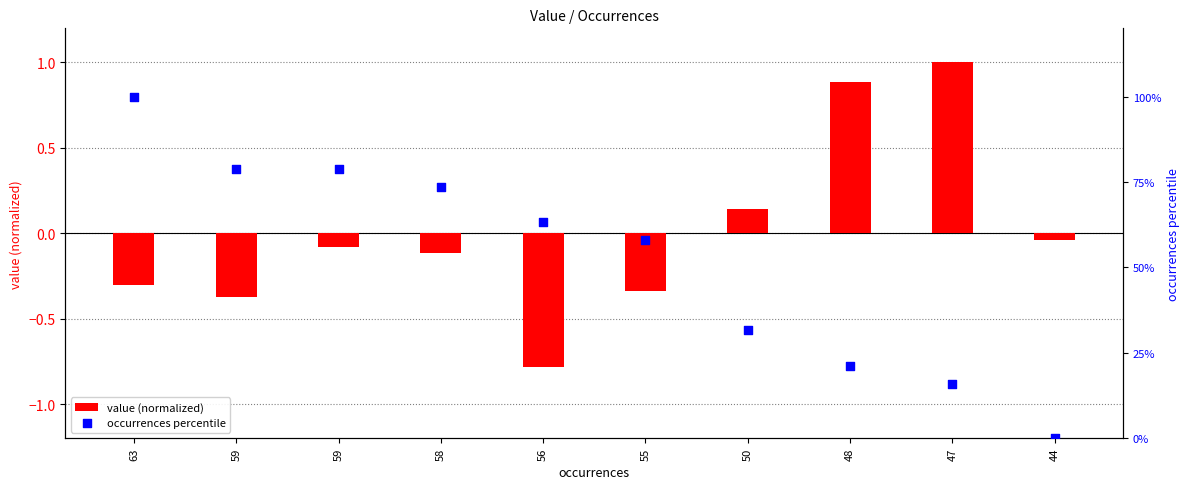

Which series has the largest total across all categories?

occurrences percentile